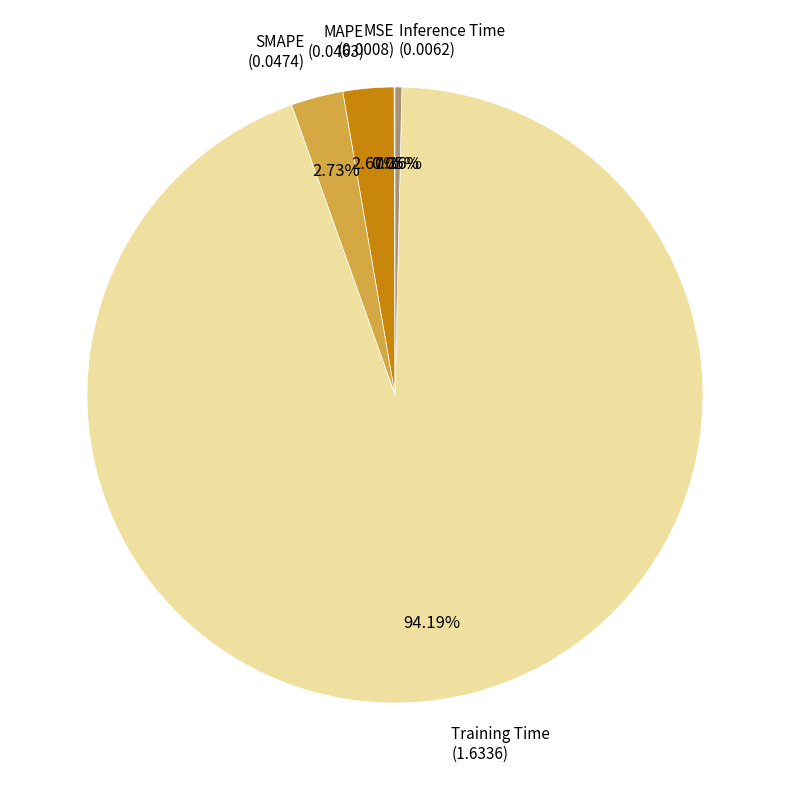

The SMAPE slice represents 3% of the pie. True or false?

True